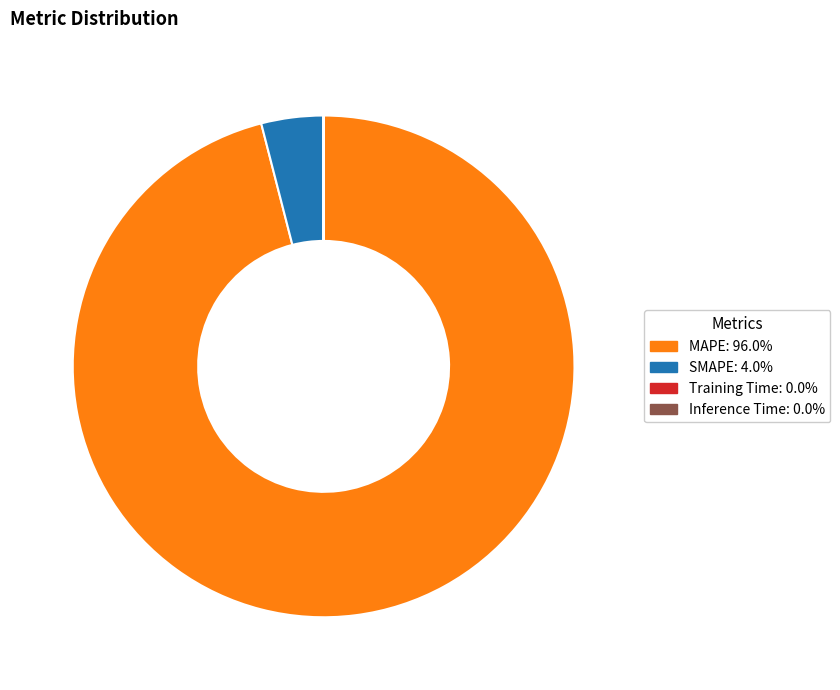

Which category has the biggest portion of the pie?

MAPE